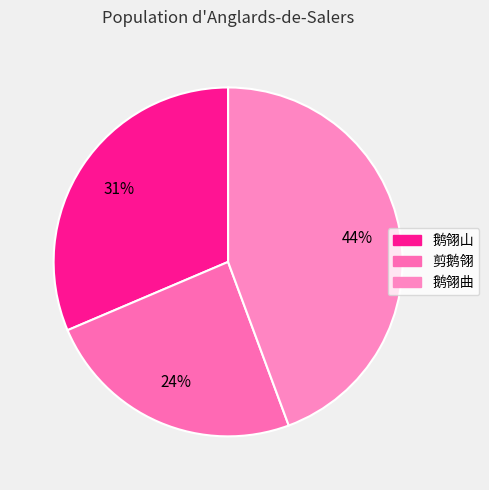

Combined, do 剪鹅翎 and 鹅翎曲 account for over 50%?

Yes